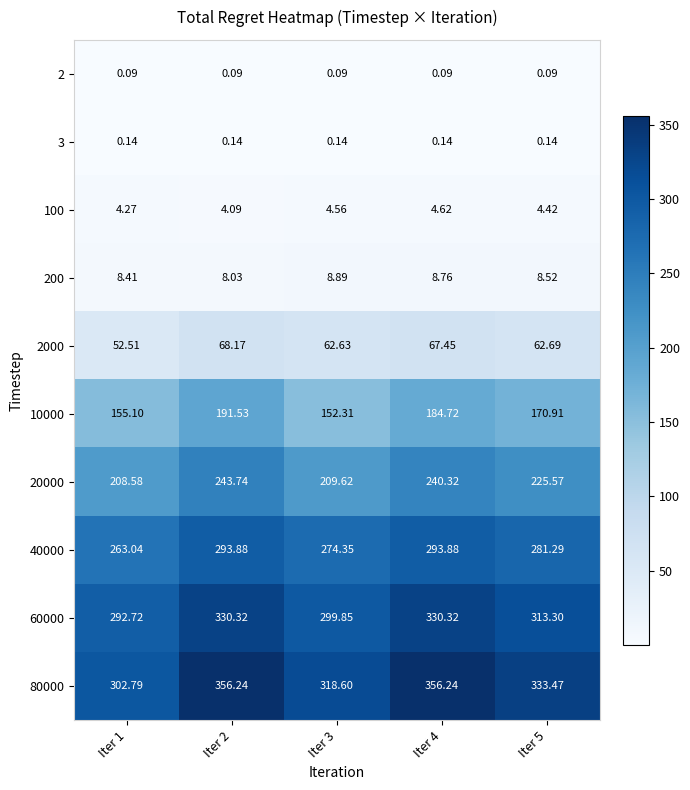

At Iter 4, list the series in order from smallest to largest.

2, 3, 100, 200, 2000, 10000, 20000, 40000, 60000, 80000